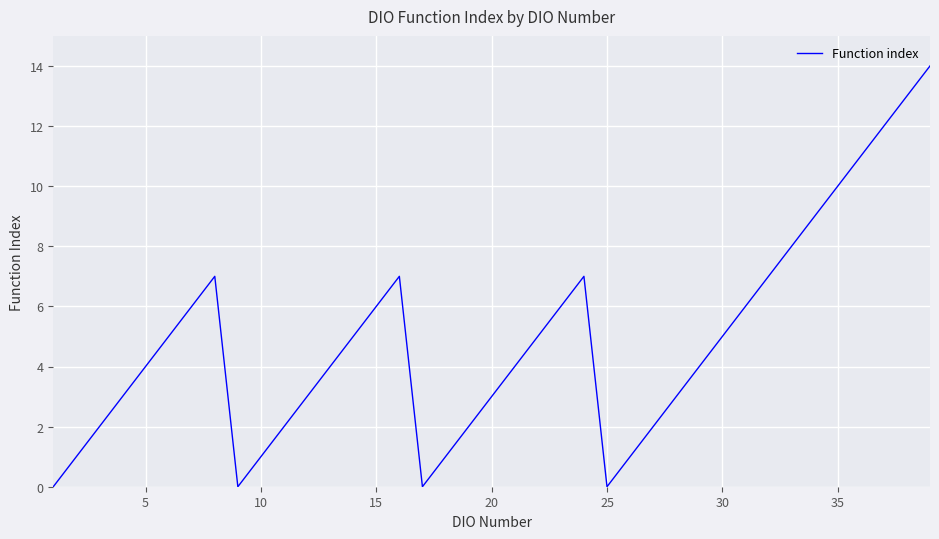

What is the difference between the maximum and minimum values?

14